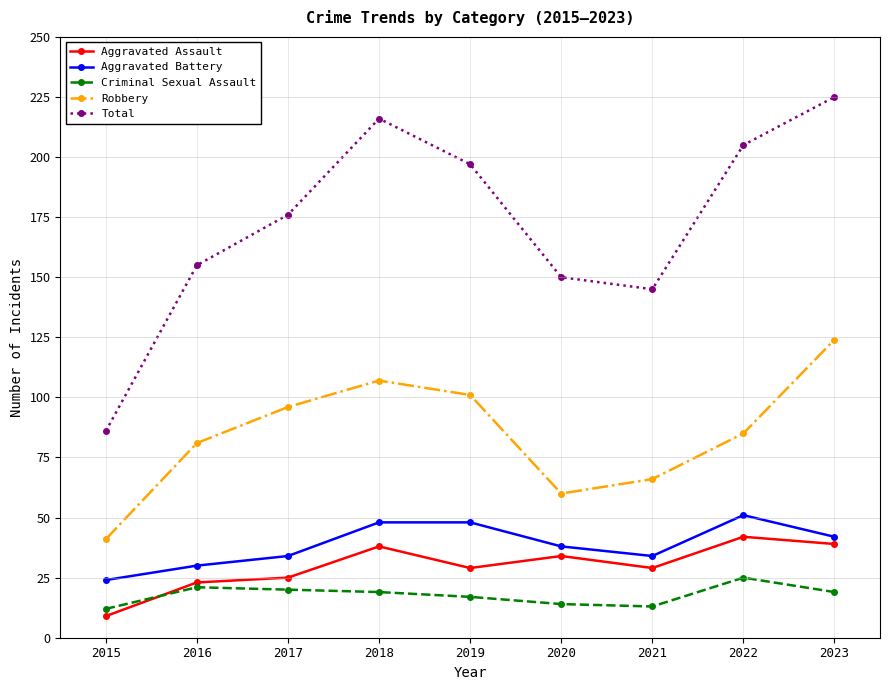

Reading right to left, extract all data points from this chart.

Aggravated Assault: 39	42	29	34	29	38	25	23	9
Aggravated Battery: 42	51	34	38	48	48	34	30	24
Criminal Sexual Assault: 19	25	13	14	17	19	20	21	12
Robbery: 124	85	66	60	101	107	96	81	41
Total: 225	205	145	150	197	216	176	155	86